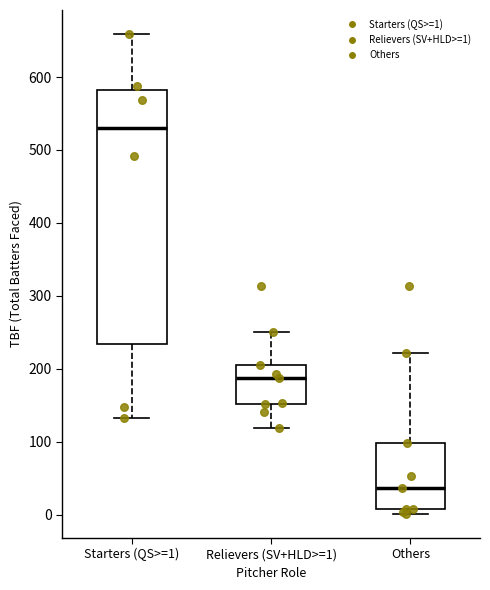

Reading left to right, transcribe this box plot: for each box, give where its median line is, the range the box spans, and where its two whiskers end, as read against the y-axis. The values are not printed on the chart, so give them approximately, as read against the axis.

Starters (QS>=1): median 530, box 230 to 580, whiskers 130 to 660
Relievers (SV+HLD>=1): median 190, box 150 to 210, whiskers 120 to 250
Others: median 40, box 10 to 100, whiskers 0 to 220